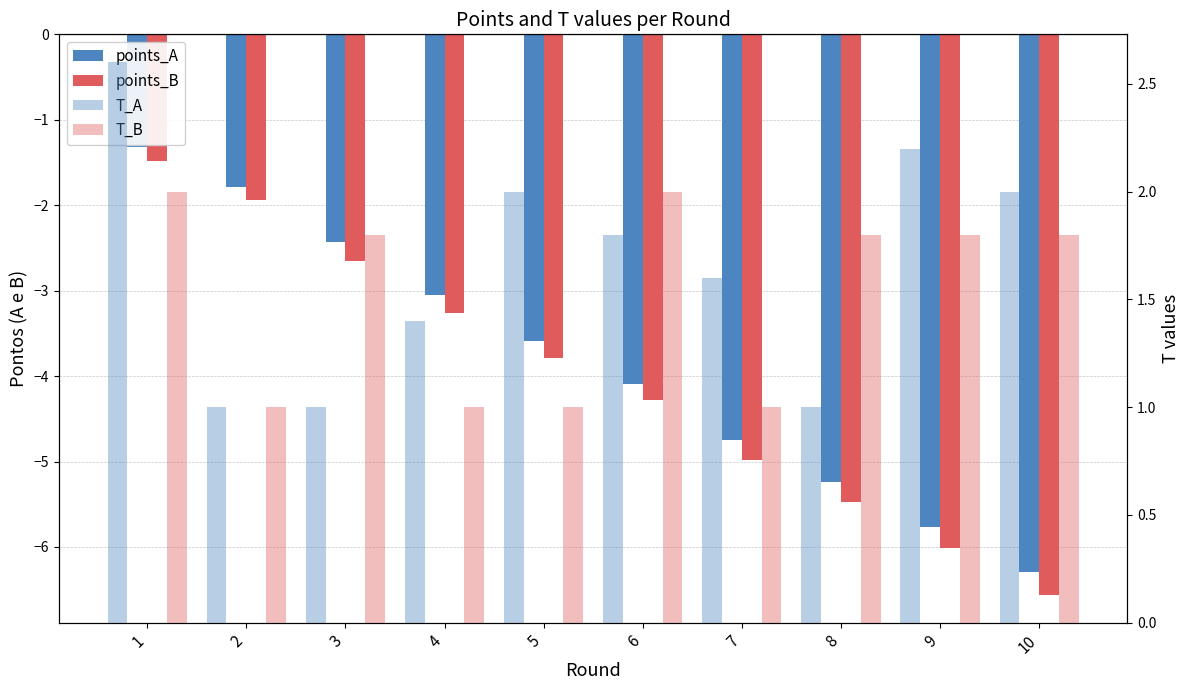

Where does the points_B series first go above -3?

1